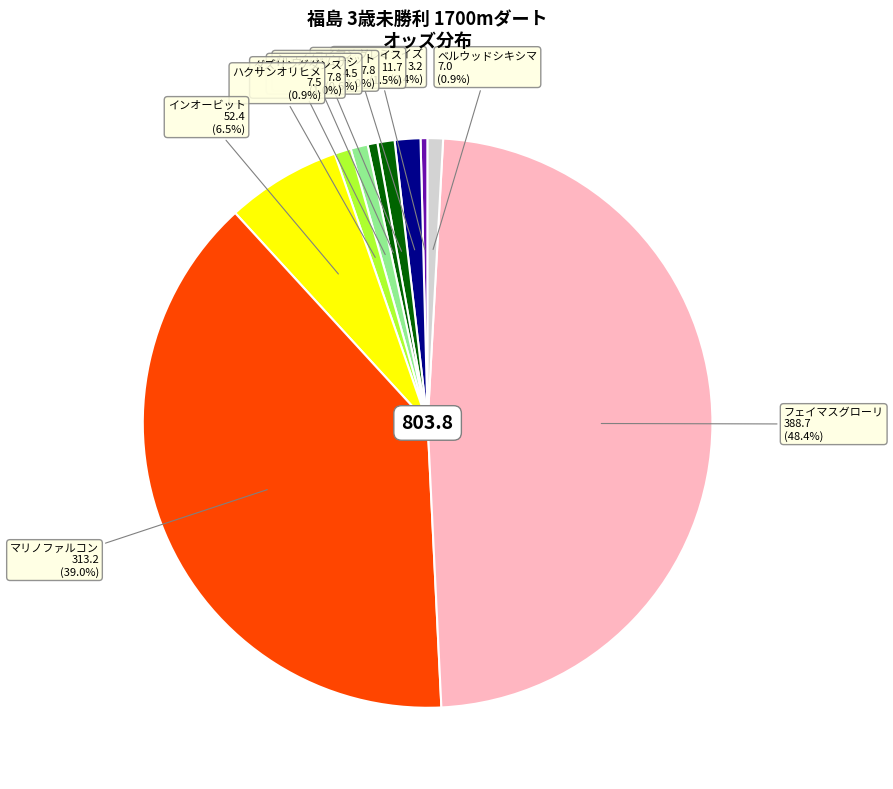

How many slices are in this pie chart?

10